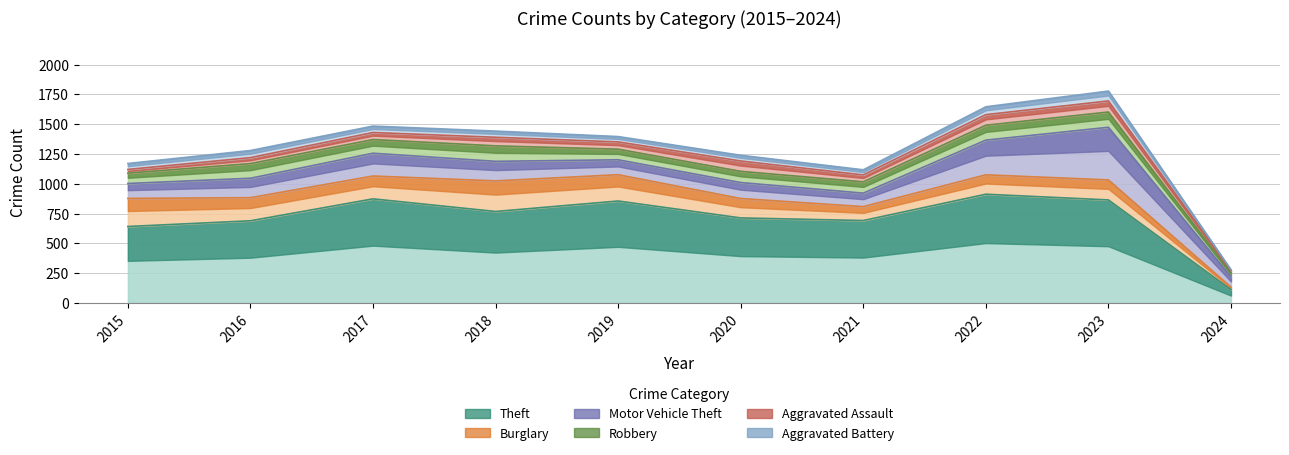

Reading left to right, transcribe all the data shown in this chart.

Theft: 2015=641	2016=689	2017=873	2018=767	2019=855	2020=713	2021=691	2022=912	2023=864	2024=111
Burglary: 2015=236	2016=194	2017=192	2018=257	2019=221	2020=163	2021=117	2022=163	2023=168	2024=21
Motor Vehicle Theft: 2015=125	2016=163	2017=191	2018=164	2019=125	2020=134	2021=113	2022=291	2023=442	2024=86
Robbery: 2015=87	2016=123	2017=115	2018=130	2019=89	2020=94	2021=95	2022=125	2023=128	2024=31
Aggravated Assault: 2015=31	2016=50	2017=59	2018=72	2019=61	2020=87	2021=58	2022=89	2023=93	2024=20
Aggravated Battery: 2015=50	2016=60	2017=54	2018=52	2019=45	2020=48	2021=43	2022=66	2023=83	2024=8